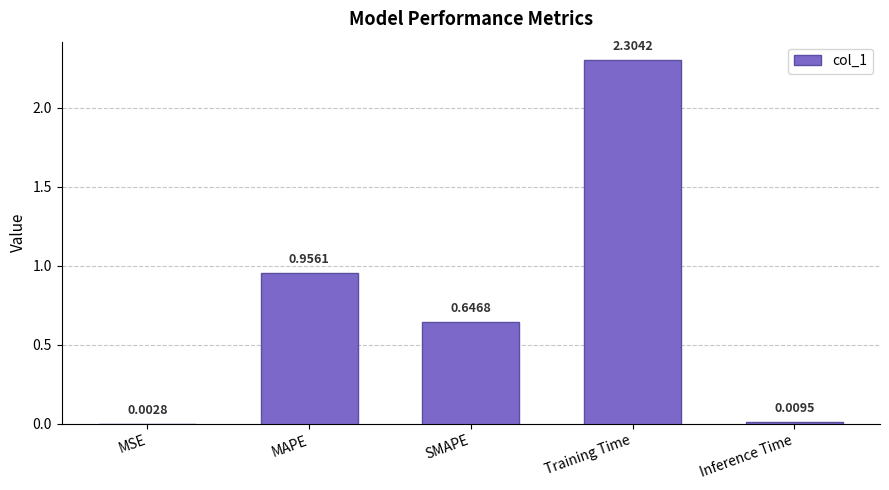

Which has a higher value, MSE or MAPE?

MAPE